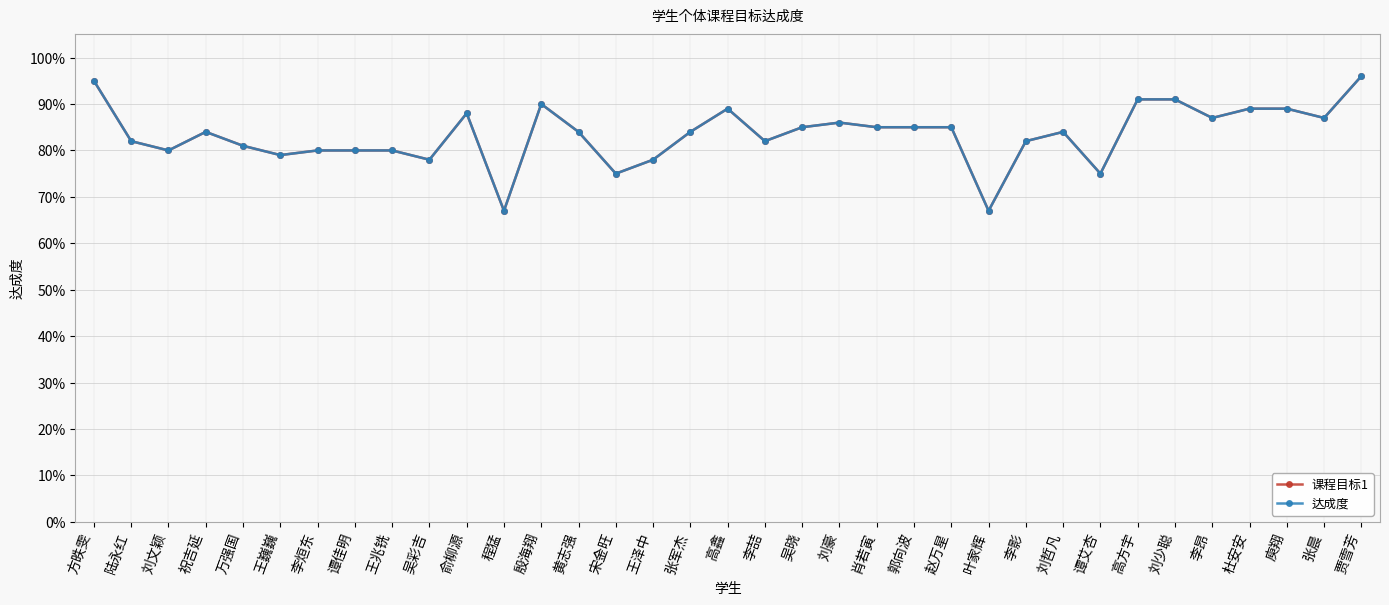

Reading left to right, list all the values displayed in this chart.

课程目标1: 方昳雯=0.9	陆永红=0.8	刘文颖=0.8	祝吉延=0.8	万强国=0.8	王巍巍=0.8	李烜东=0.8	谭佳明=0.8	王兆铣=0.8	吴彩吉=0.8	俞柳源=0.9	程猛=0.7	殷海翔=0.9	黄志强=0.8	宋金旺=0.8	王泽中=0.8	张军杰=0.8	高鑫=0.9	李喆=0.8	吴晓=0.8	刘豪=0.9	肖若寅=0.8	郭向波=0.8	赵万星=0.8	叶家辉=0.7	李影=0.8	刘哲凡=0.8	谭艾杏=0.8	高方宇=0.9	刘少聪=0.9	李昂=0.9	杜安安=0.9	庾翔=0.9	张晨=0.9	贾雪芳=1.0
达成度: 方昳雯=0.9	陆永红=0.8	刘文颖=0.8	祝吉延=0.8	万强国=0.8	王巍巍=0.8	李烜东=0.8	谭佳明=0.8	王兆铣=0.8	吴彩吉=0.8	俞柳源=0.9	程猛=0.7	殷海翔=0.9	黄志强=0.8	宋金旺=0.8	王泽中=0.8	张军杰=0.8	高鑫=0.9	李喆=0.8	吴晓=0.8	刘豪=0.9	肖若寅=0.8	郭向波=0.8	赵万星=0.8	叶家辉=0.7	李影=0.8	刘哲凡=0.8	谭艾杏=0.8	高方宇=0.9	刘少聪=0.9	李昂=0.9	杜安安=0.9	庾翔=0.9	张晨=0.9	贾雪芳=1.0